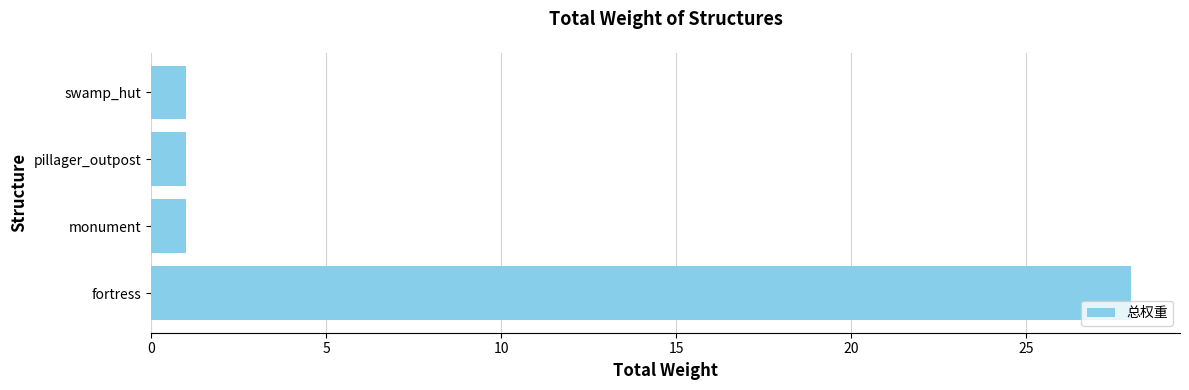

Which category has the highest value across all series?

fortress